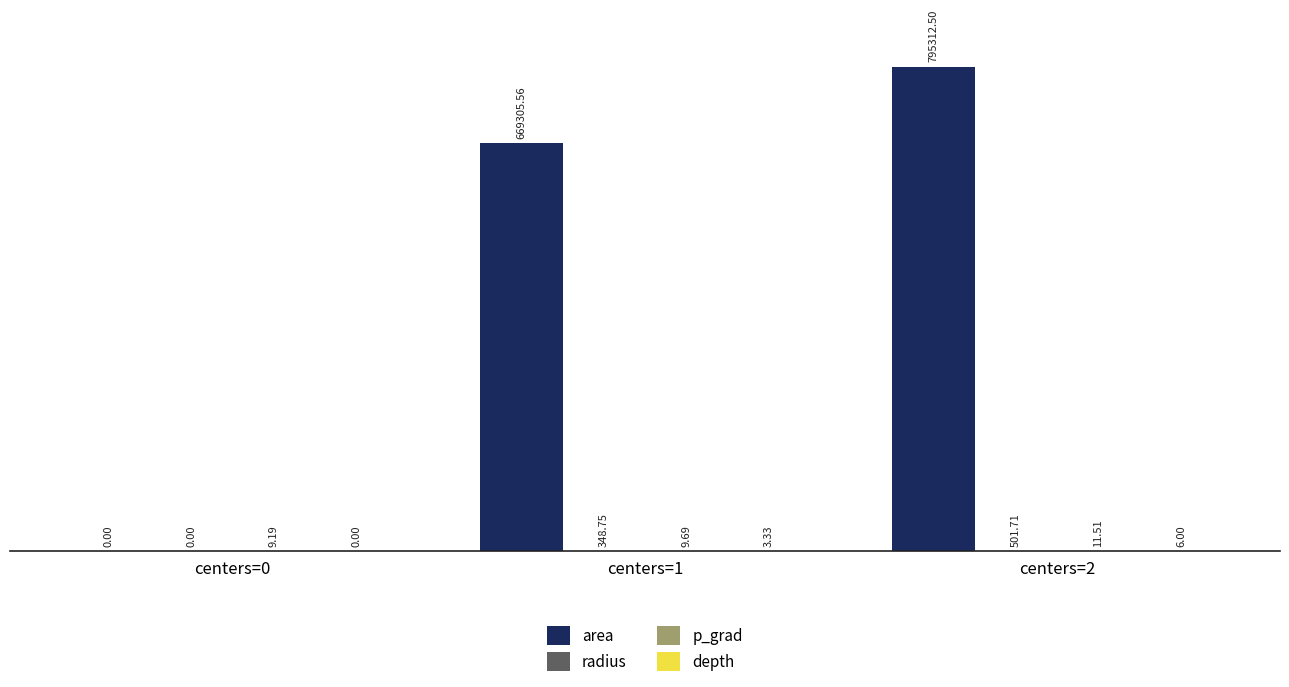

Which series changed the most between centers=0 and centers=1?

area